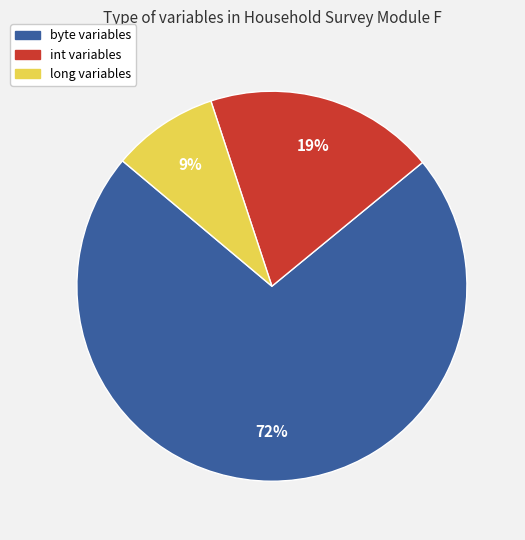

What is the largest slice in the pie chart?

byte